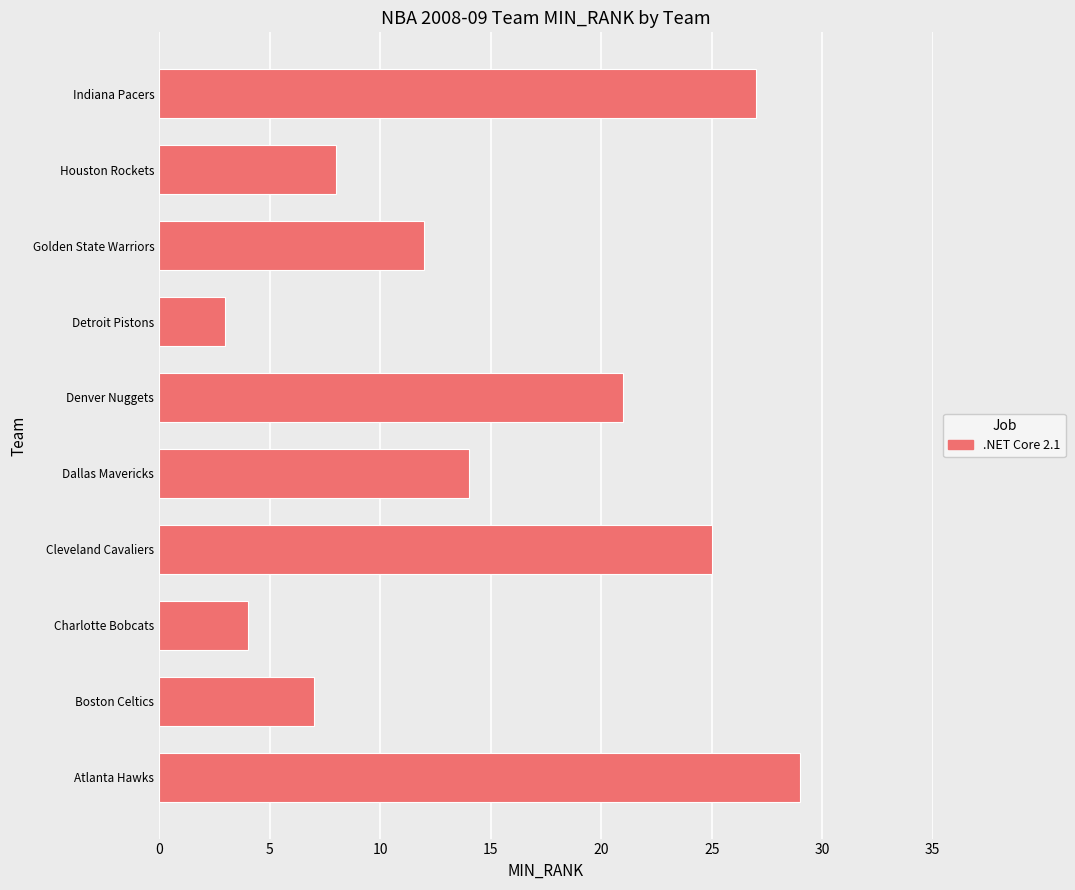

True or false: the data shows 18 at Atlanta Hawks.

False